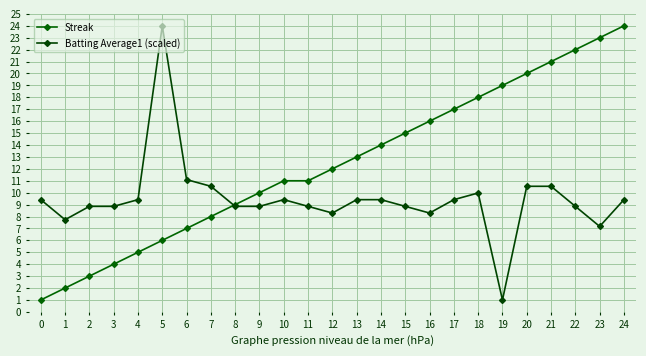

Which series has the largest range (max minus min)?

Streak